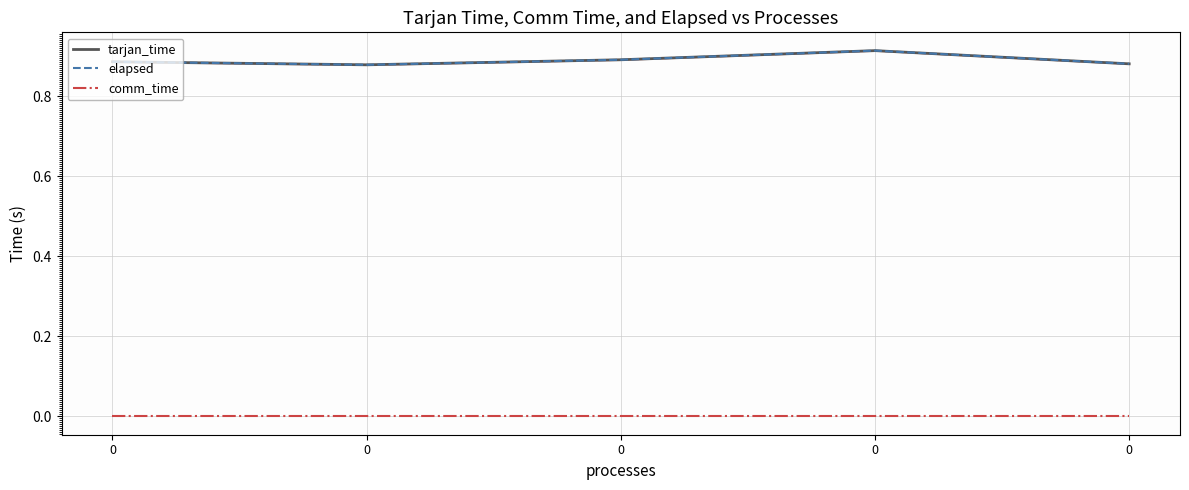

True or false: comm_time and elapsed intersect in this chart.

False